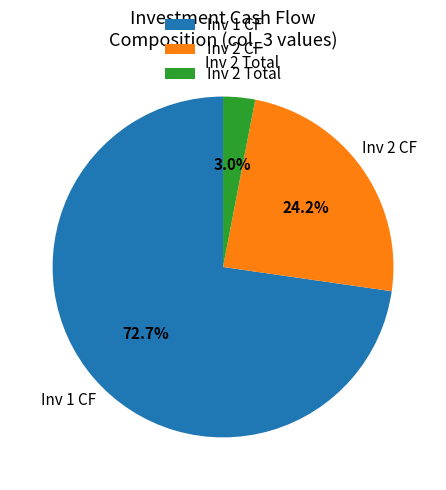

How many segments does this pie chart have?

3